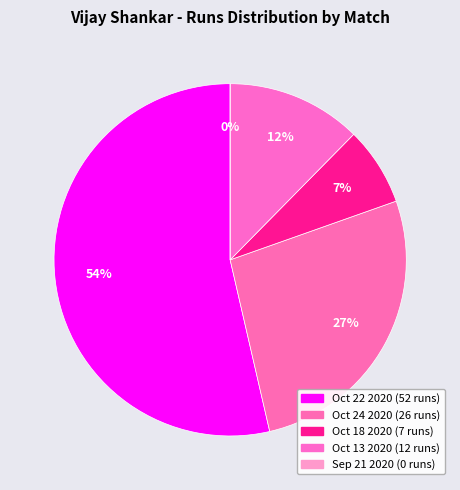

Count the number of slices in the pie.

5